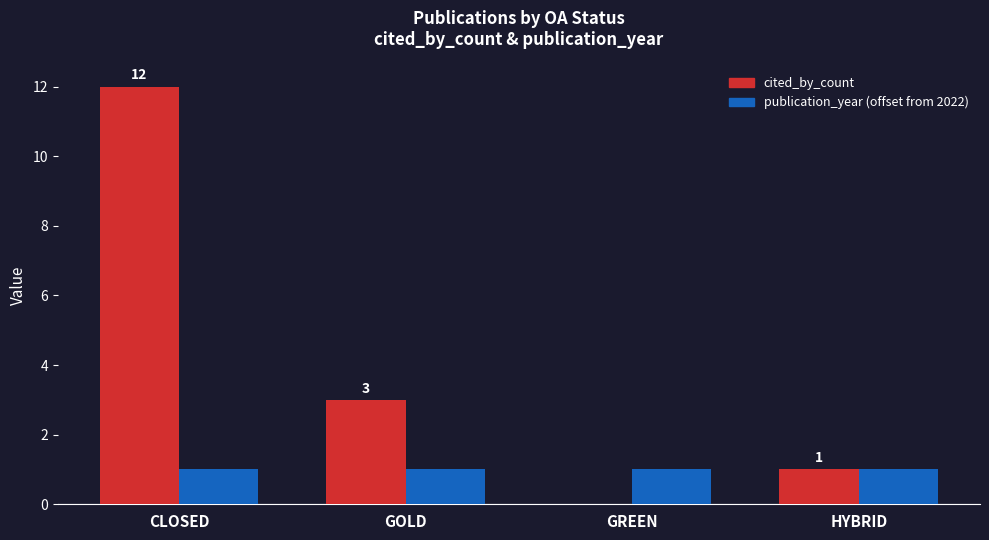

Which series has the widest spread of values?

cited_by_count